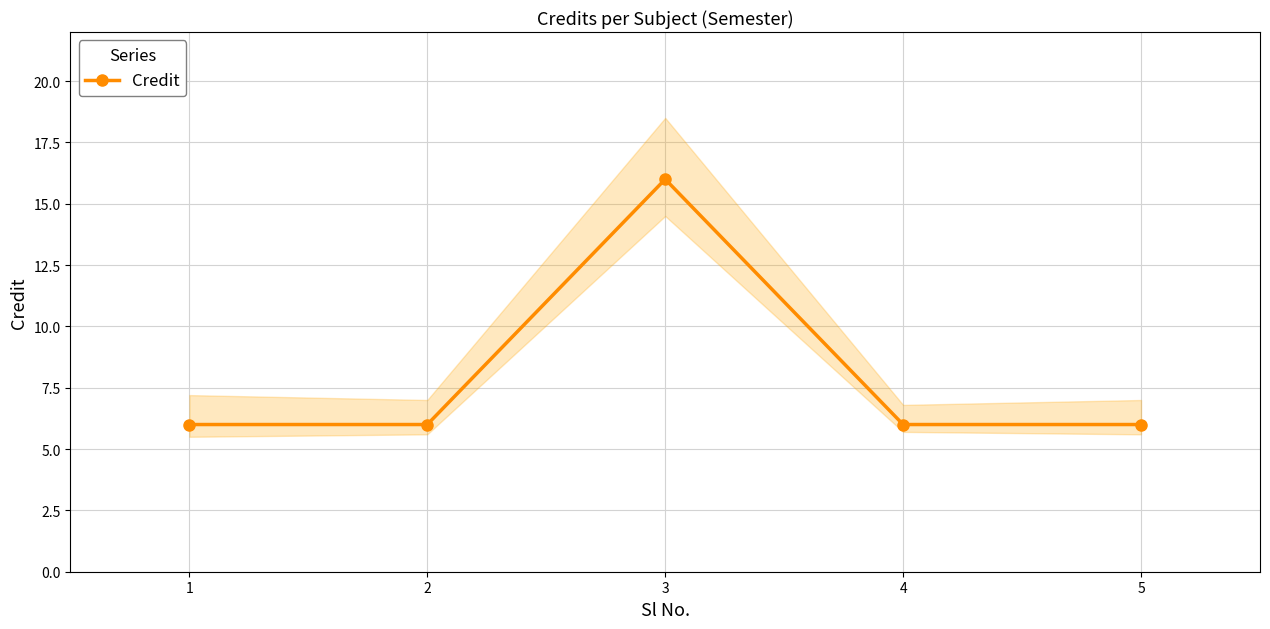

What is the average value?

8